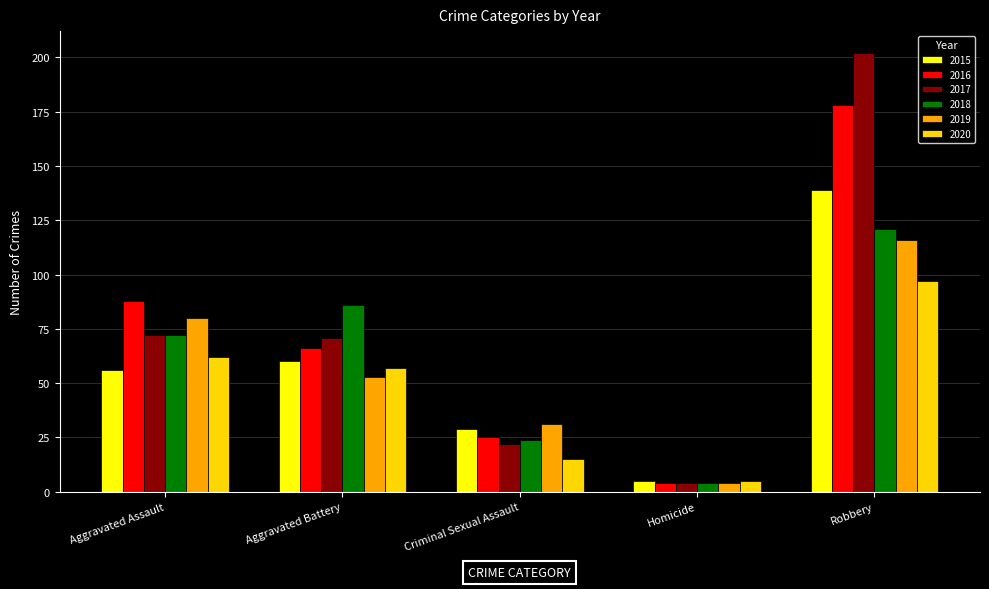

Which category has the highest value across all series?

Robbery